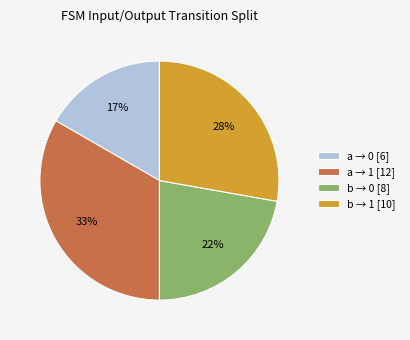

Does any single category account for the majority?

No